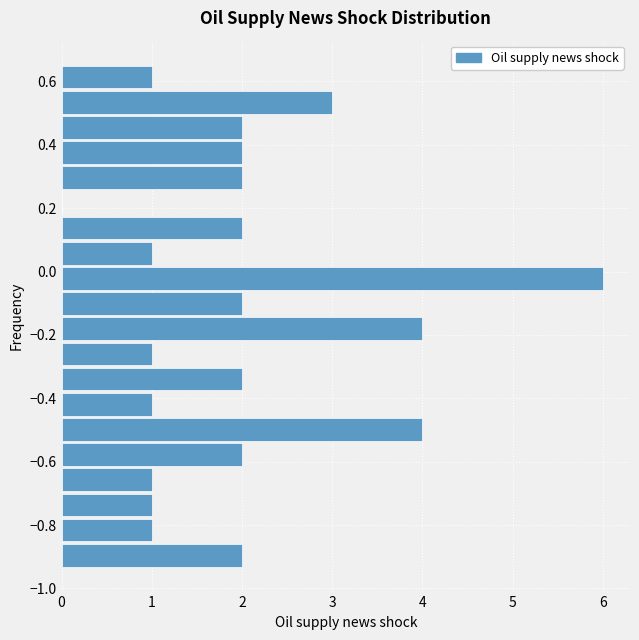

Around what value on the y-axis is the longest bar? Give the approximate position of its centre, as read against the axis.

-0.02